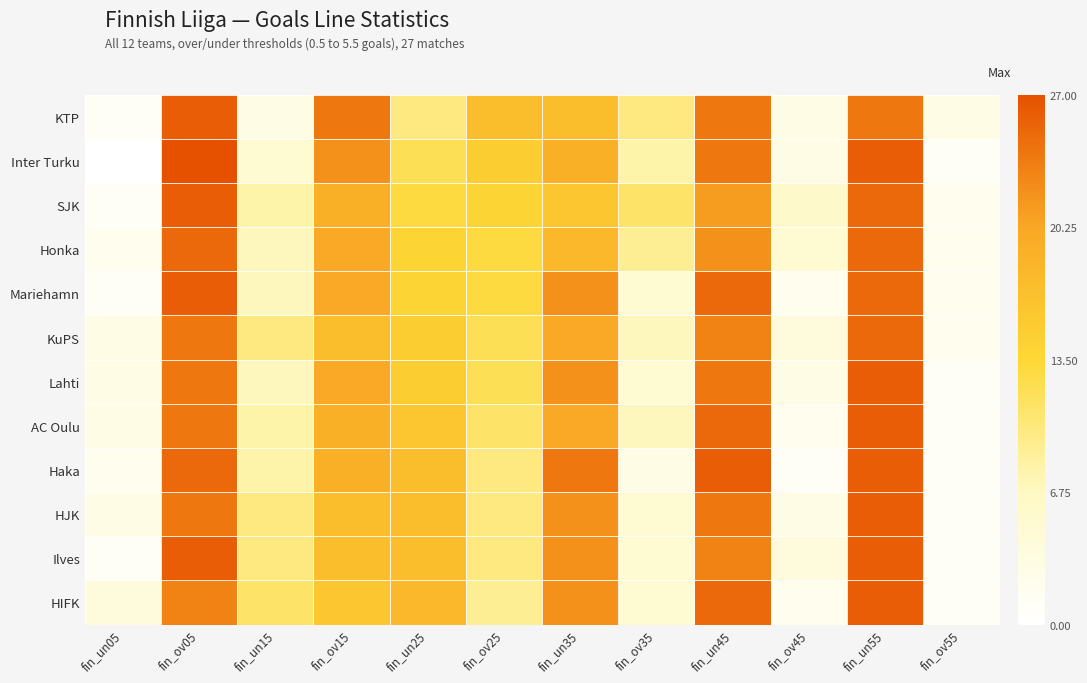

What is the difference between the highest and lowest values at fin_ov55?

2